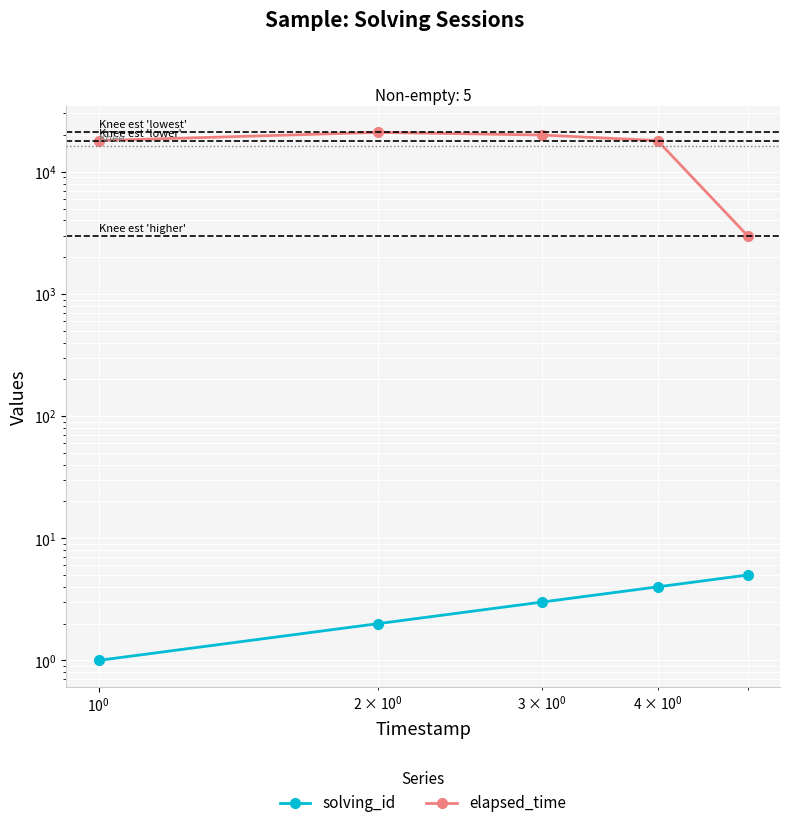

Which series has the largest range (max minus min)?

elapsed_time